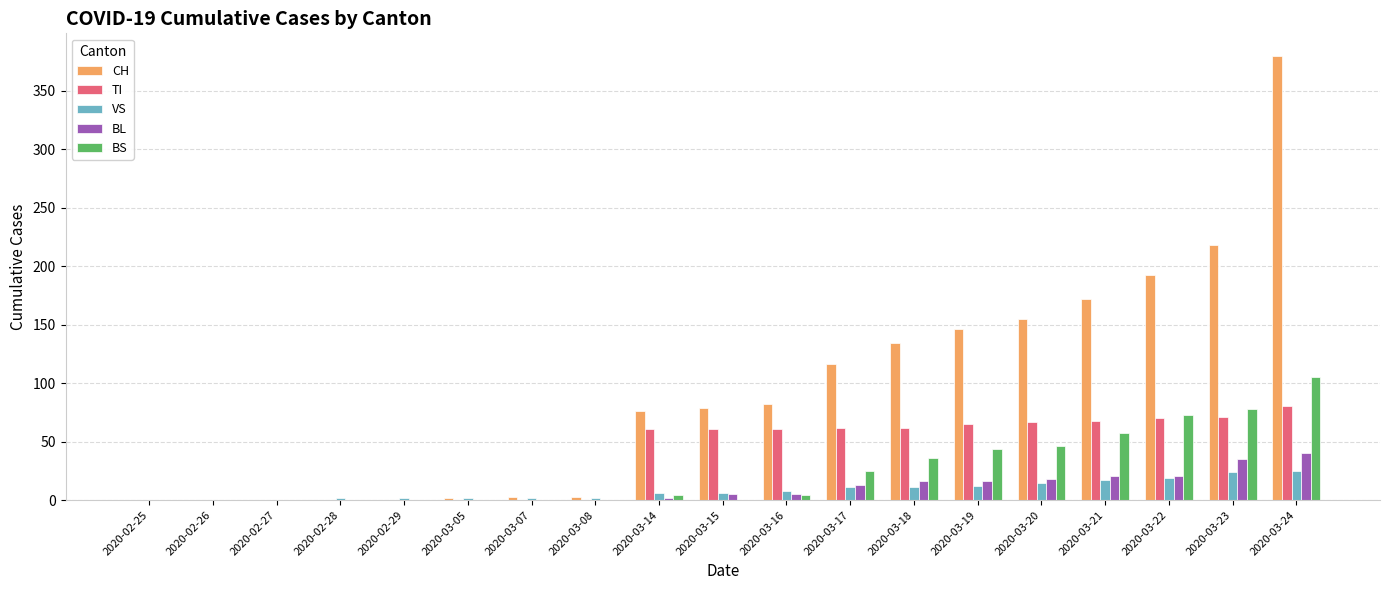

What are all the series names shown in the legend?

CH, TI, VS, BL, BS